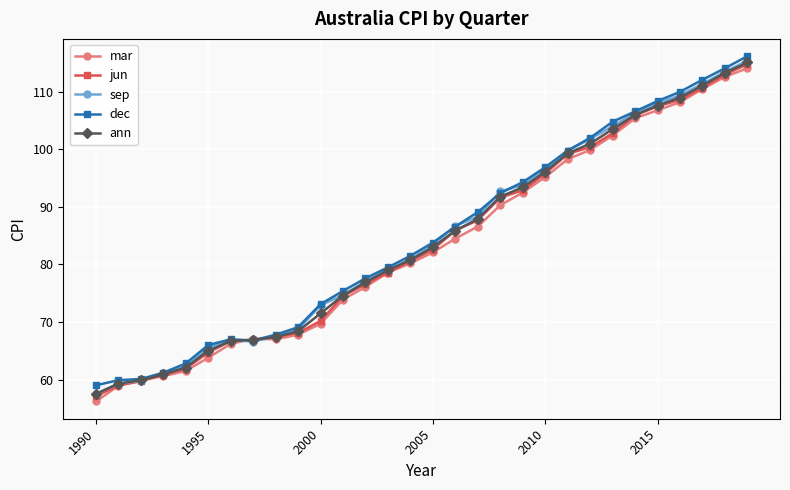

Count the number of categories in the chart.

30